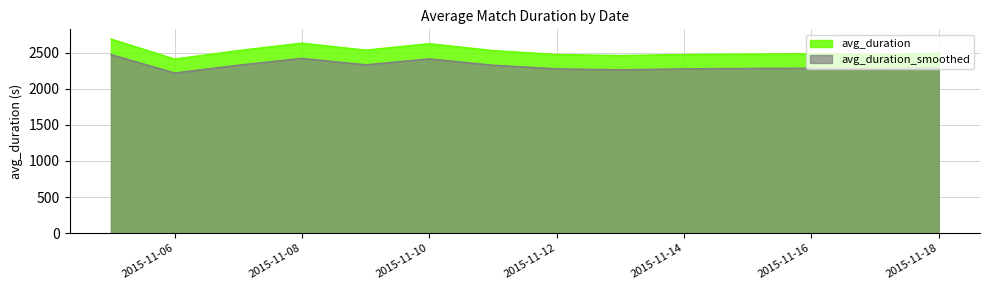

Approximately how many times larger is the value at 2015-11-09 compared to 2015-11-14?

1.0